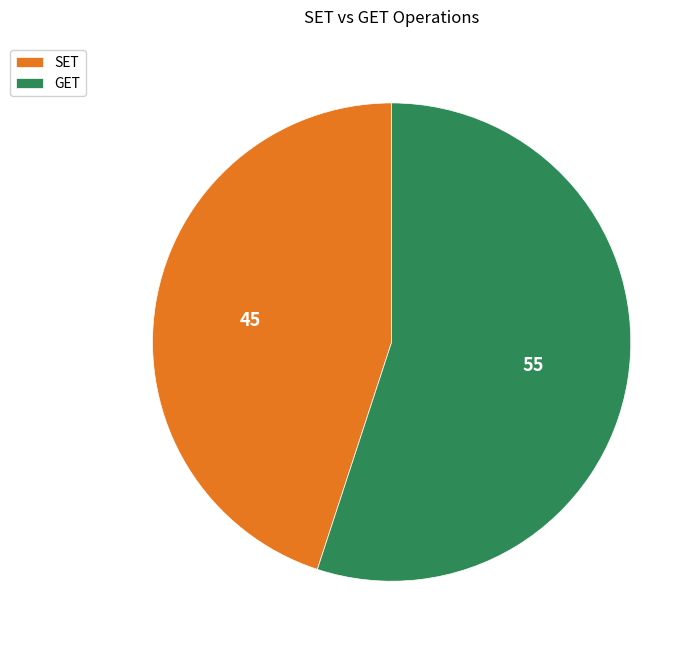

Is GET the majority of the pie?

Yes